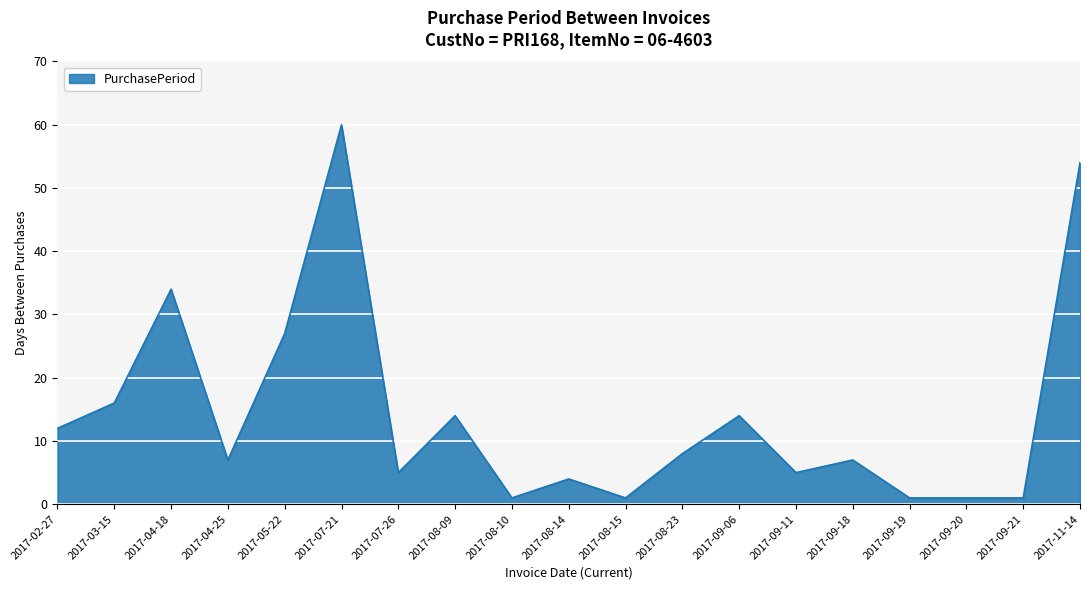

At which label does the data first exceed 7?

2017-02-27